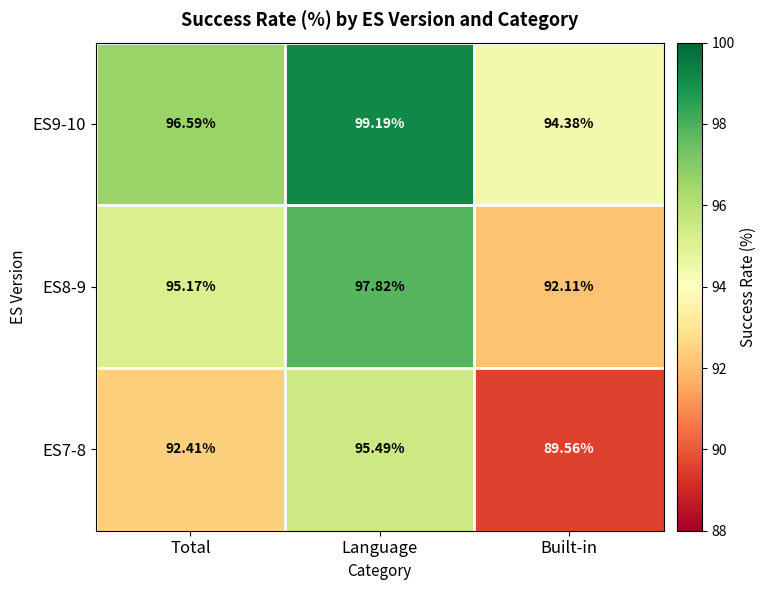

Is the value of ES9-10 at Built-in greater than the value of ES8-9 at Language?

No